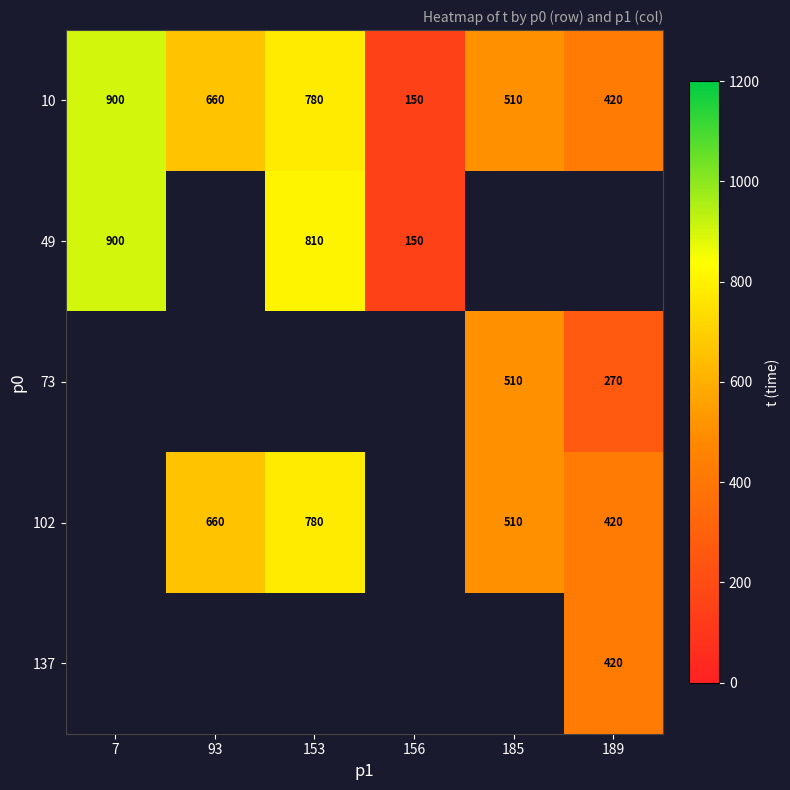

At which label does 10 reach its minimum?

156